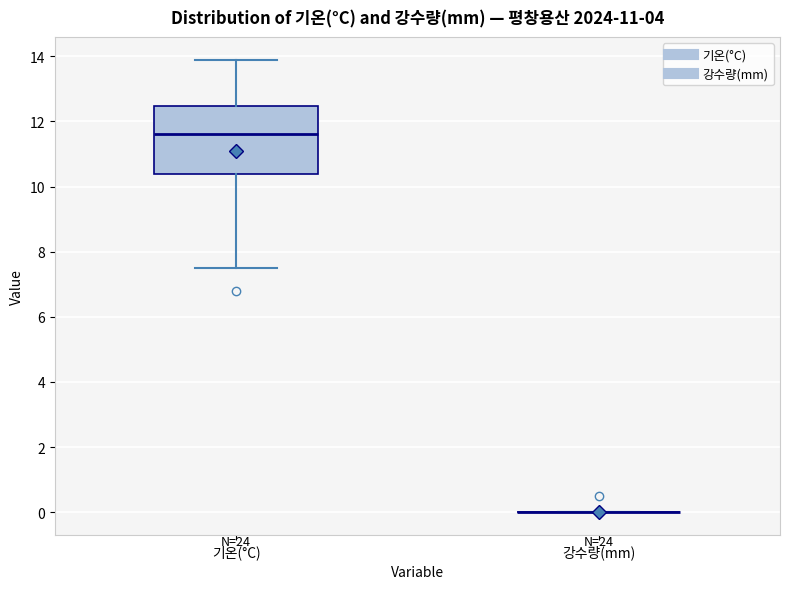

Which box is the tallest, from its lower edge to its upper edge?

기온(°C)